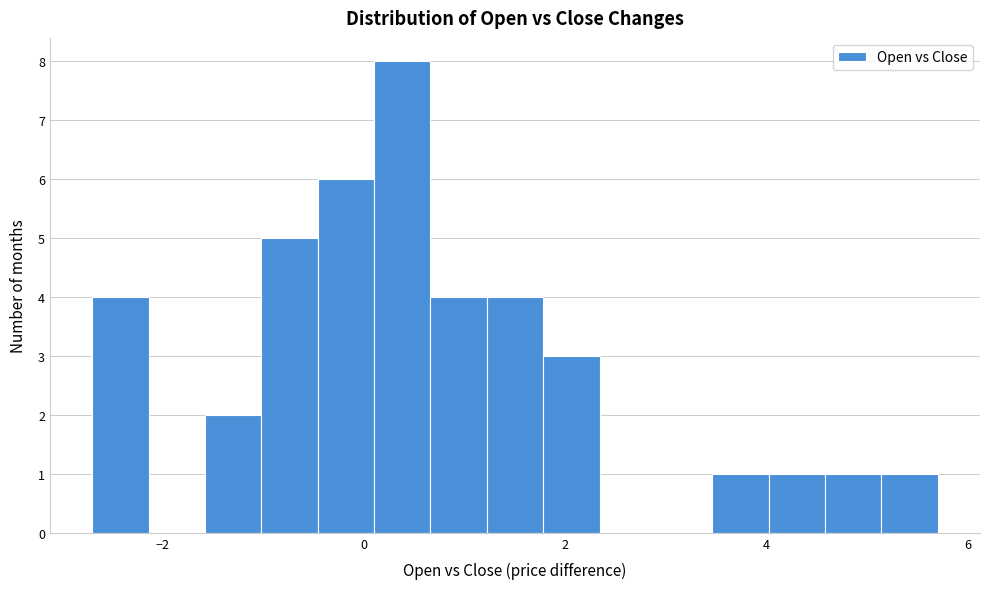

Read against the x-axis, roughly where is the centre of the tallest bar?

0.4